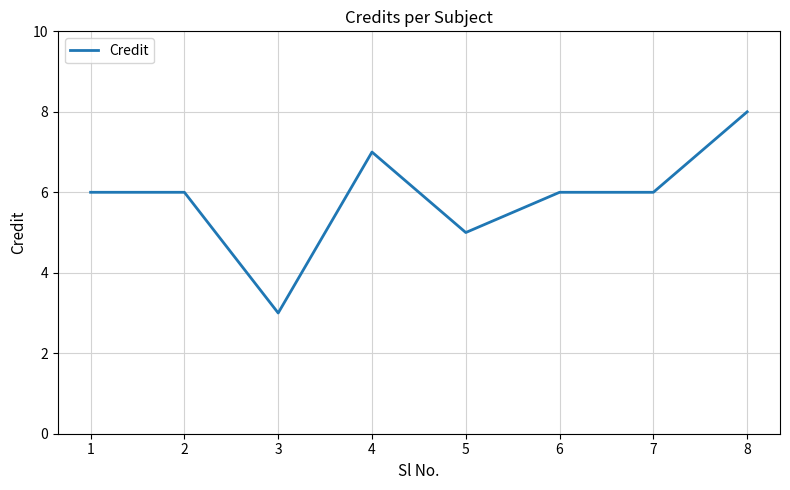

Count the number of data series in this chart.

1